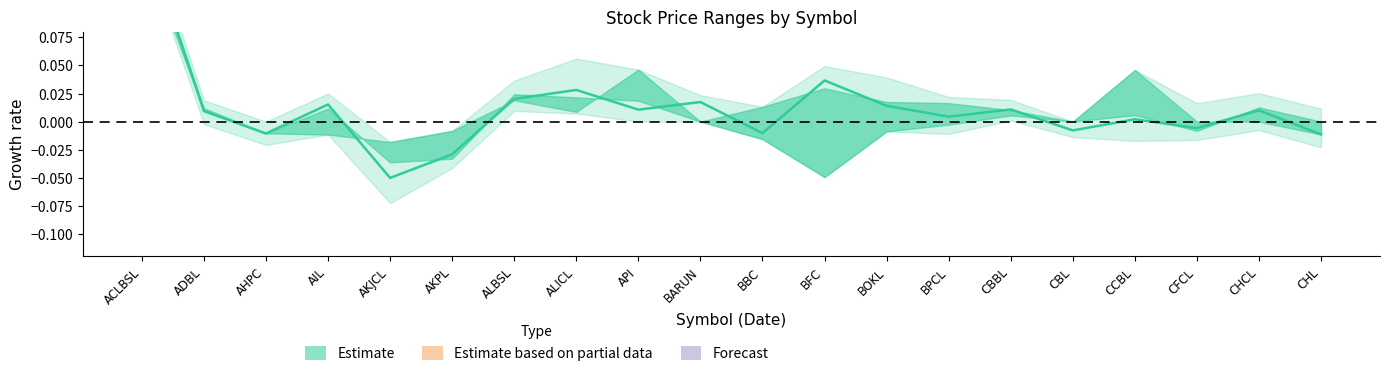

What position from the left is ACLBSL?

1